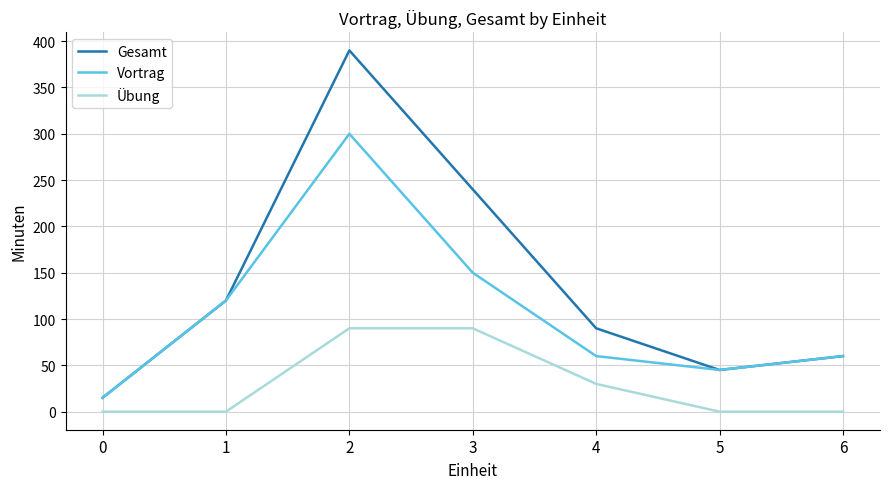

What is the total value across all series at 3?

480